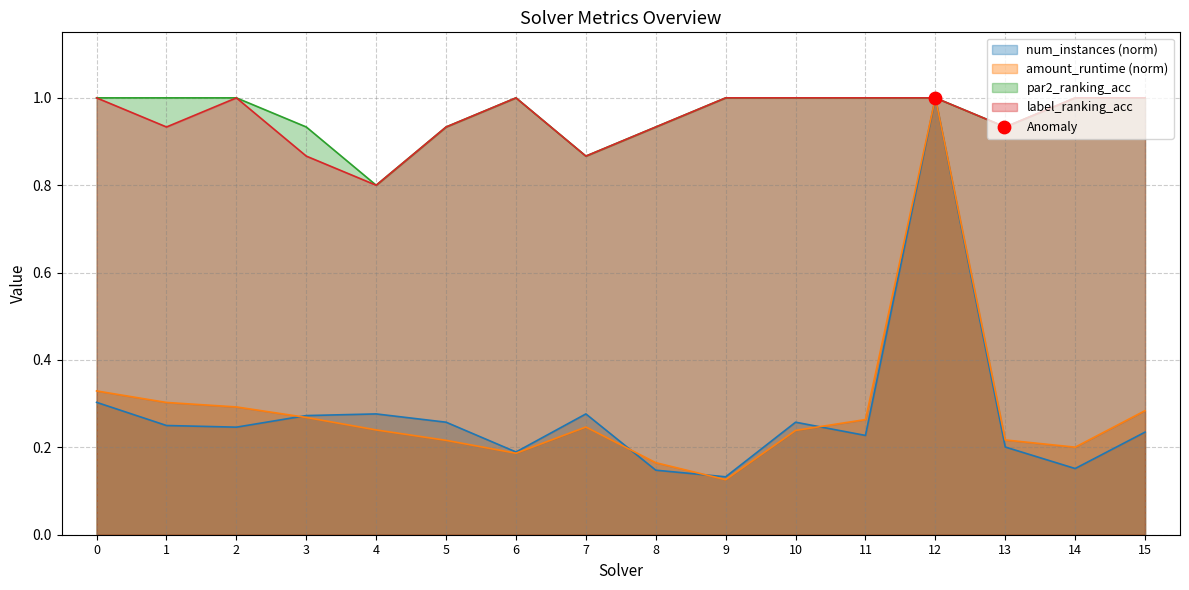

What are all the series names shown in the legend?

amount_runtime, num_instances, par2_ranking_acc, label_ranking_acc